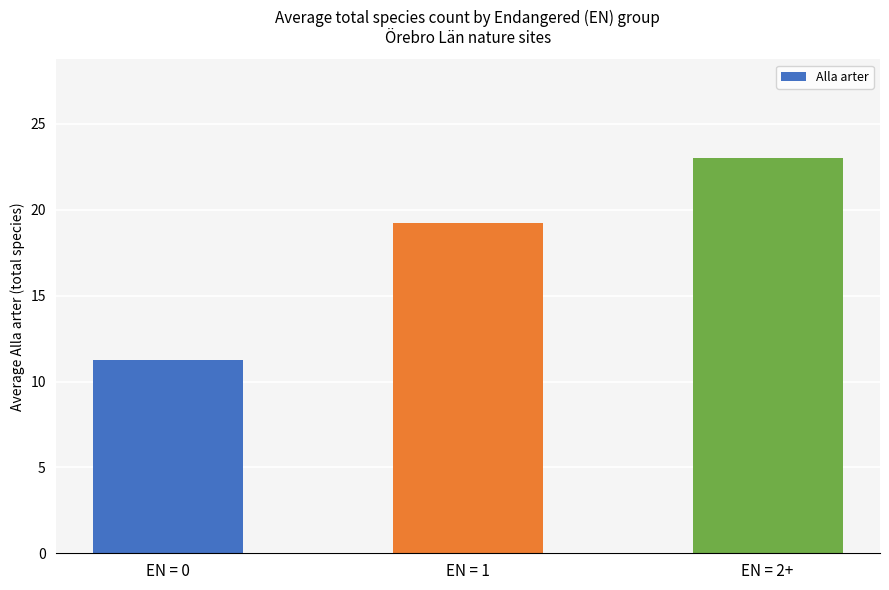

What is the greatest value displayed?

23.0